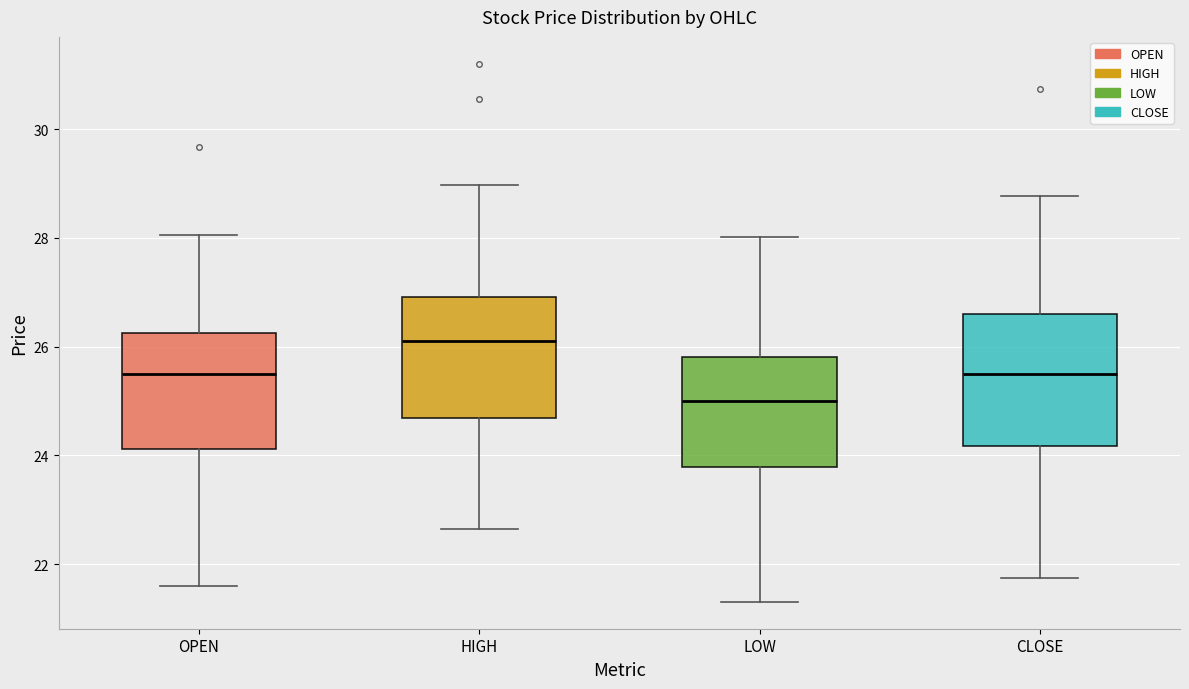

Reading left to right, read every box against the y-axis: the position of its median line, the range the box covers, and the ends of its whiskers. The values are not printed on the chart, so give them approximately, as read against the axis.

OPEN: median 25.4, box 24.2 to 26.2, whiskers 21.6 to 28.0
HIGH: median 26.2, box 24.6 to 27.0, whiskers 22.6 to 29.0
LOW: median 25.0, box 23.8 to 25.8, whiskers 21.4 to 28.0
CLOSE: median 25.6, box 24.2 to 26.6, whiskers 21.8 to 28.8